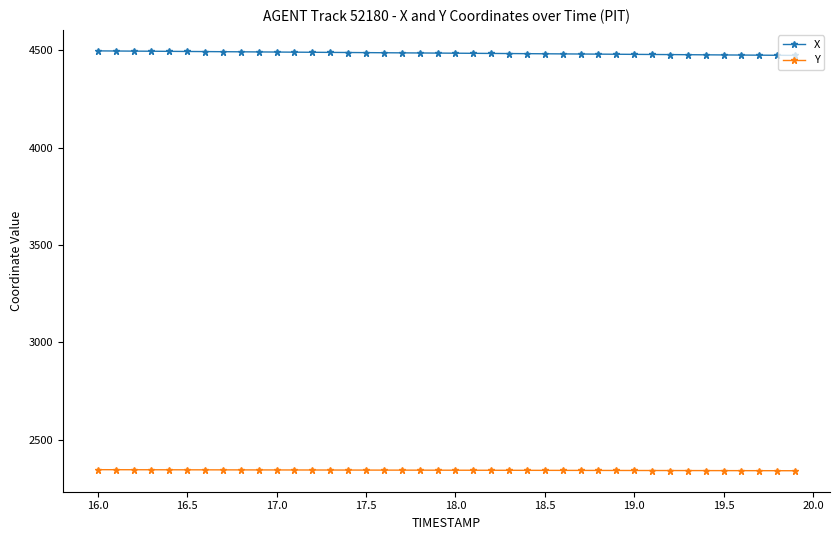

What is the smallest value displayed?

2342.0